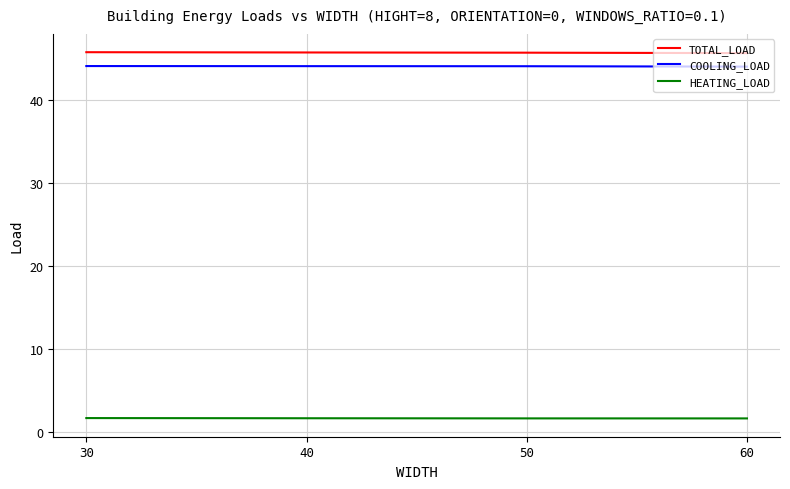

What is the minimum value shown in the chart?

1.6